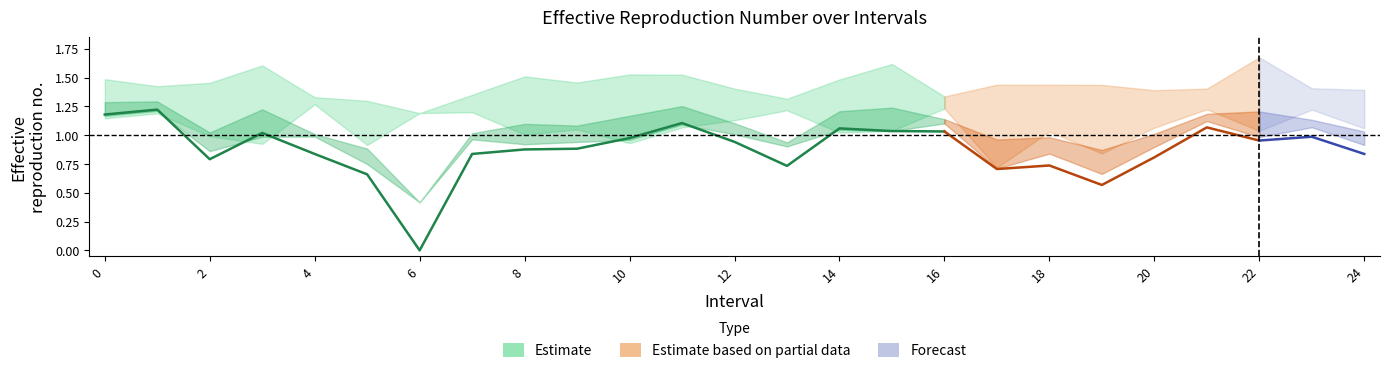

What is the value of the Zmin point at the 20th from the left?

0.8